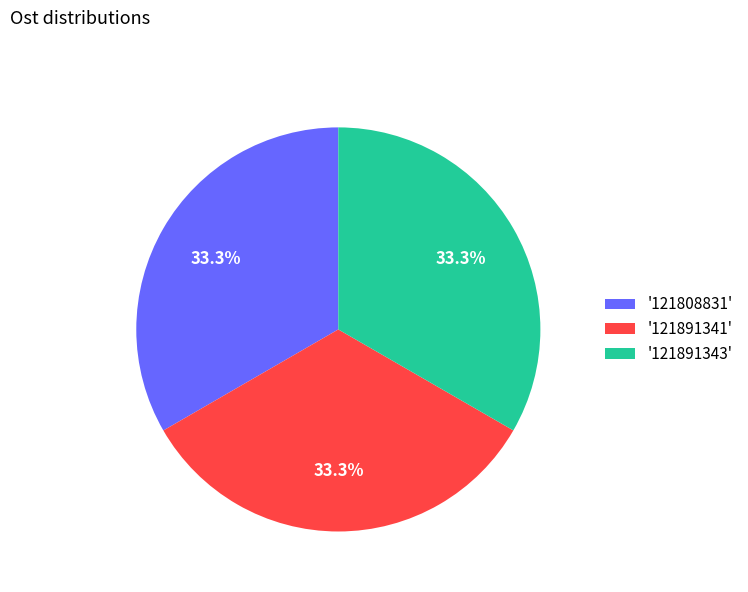

How many slices are in this pie chart?

3